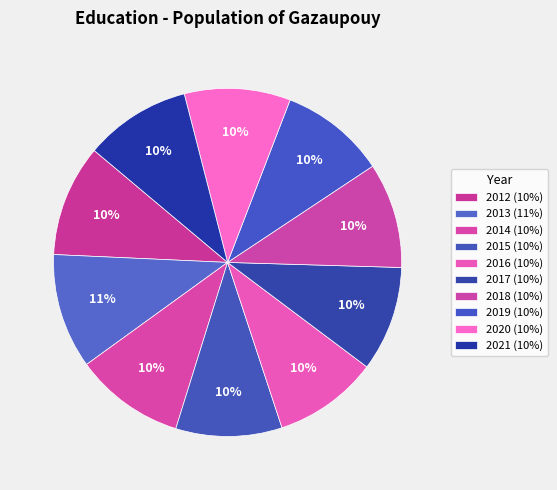

Approximately how many times larger is the value at 2020 compared to 2013?

0.9